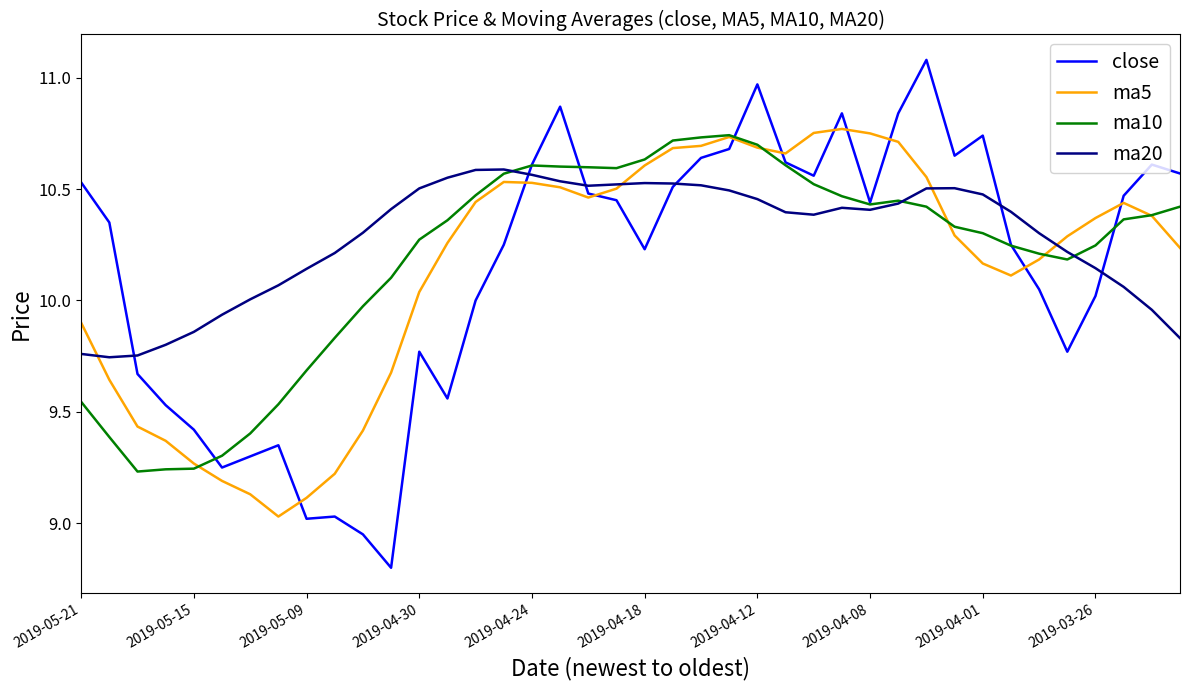

Which series has the widest spread of values?

close